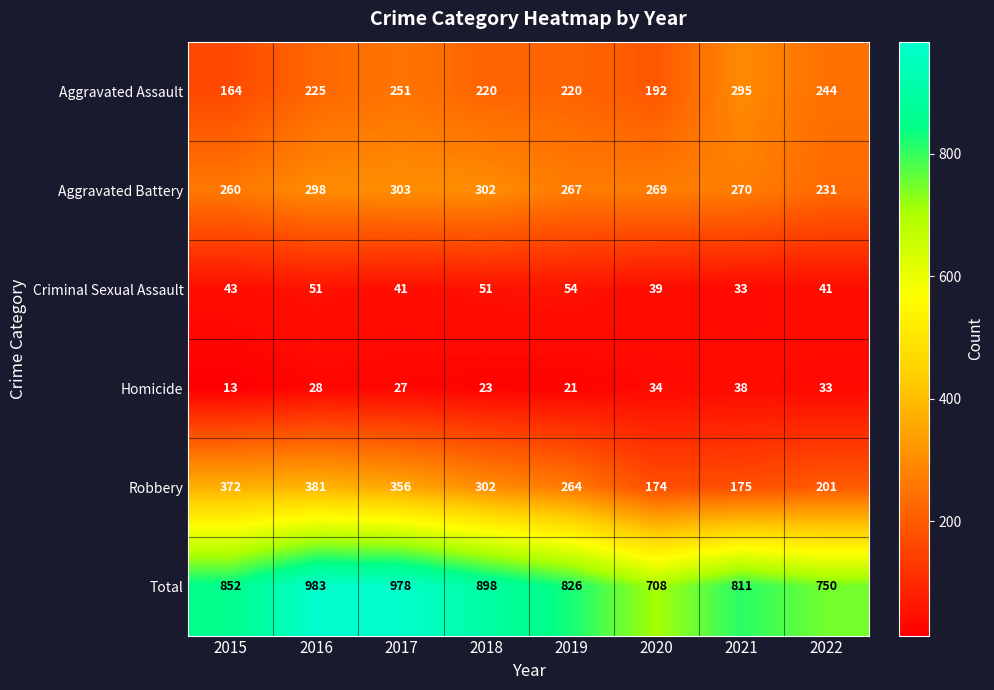

Where is Total nearest to the value 845?

2015